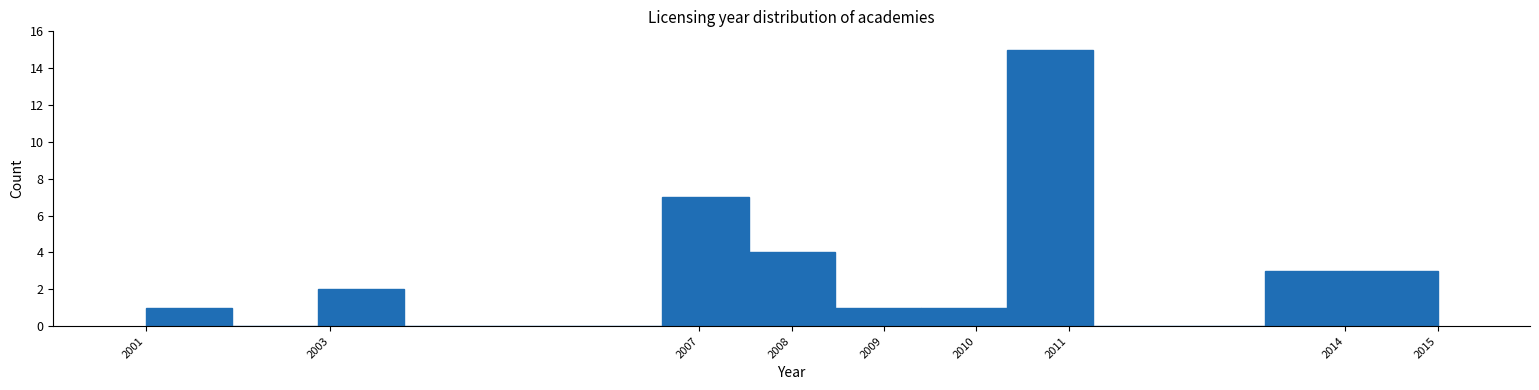

Over which range of the x-axis is the bar tallest?

2010.3 to 2011.3